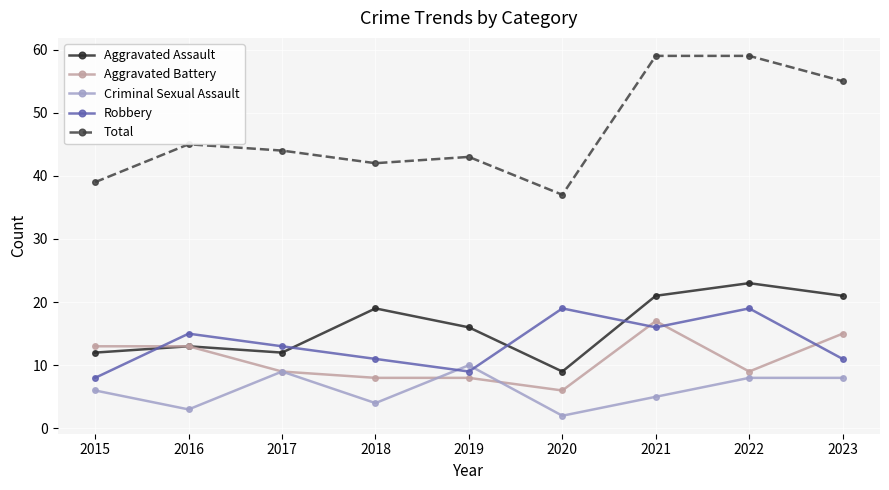

Which series changed the most between 2019 and 2023?

Total